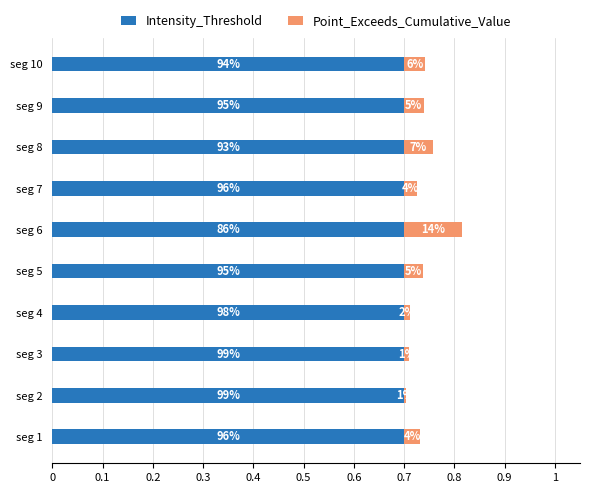

What are all the series names shown in the legend?

Intensity_Threshold, Point_Exceeds_Cumulative_Value